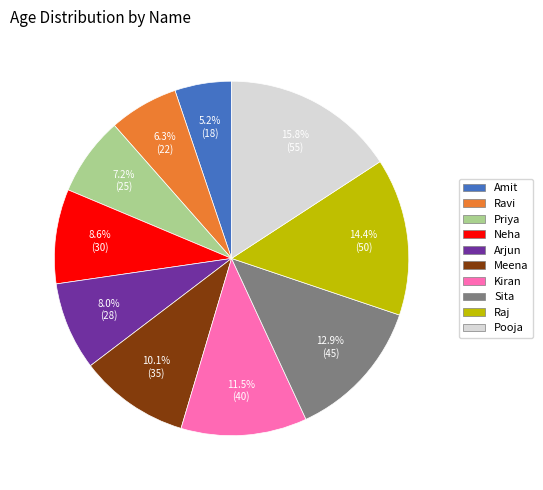

Which slice is the smallest?

Amit